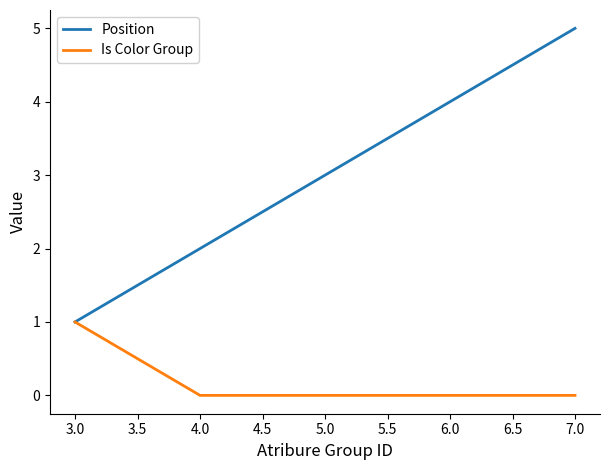

Does the chart display data point markers on the line(s)?

No